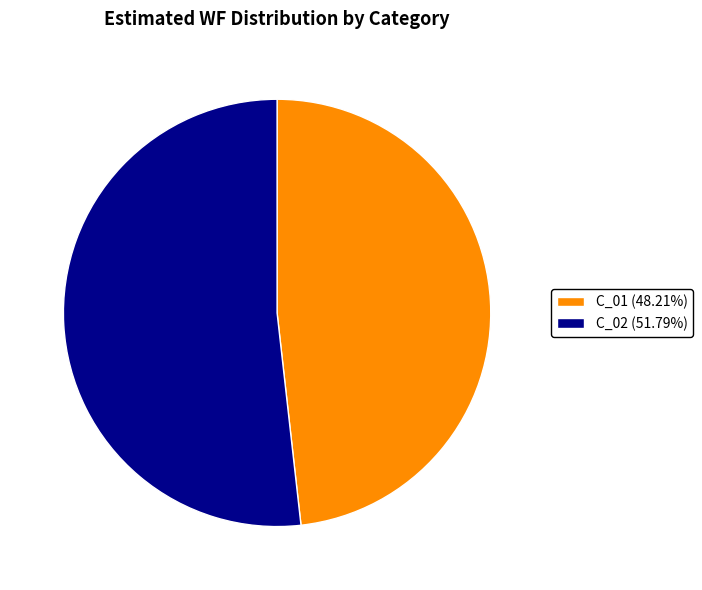

Is there a majority slice in this chart?

Yes